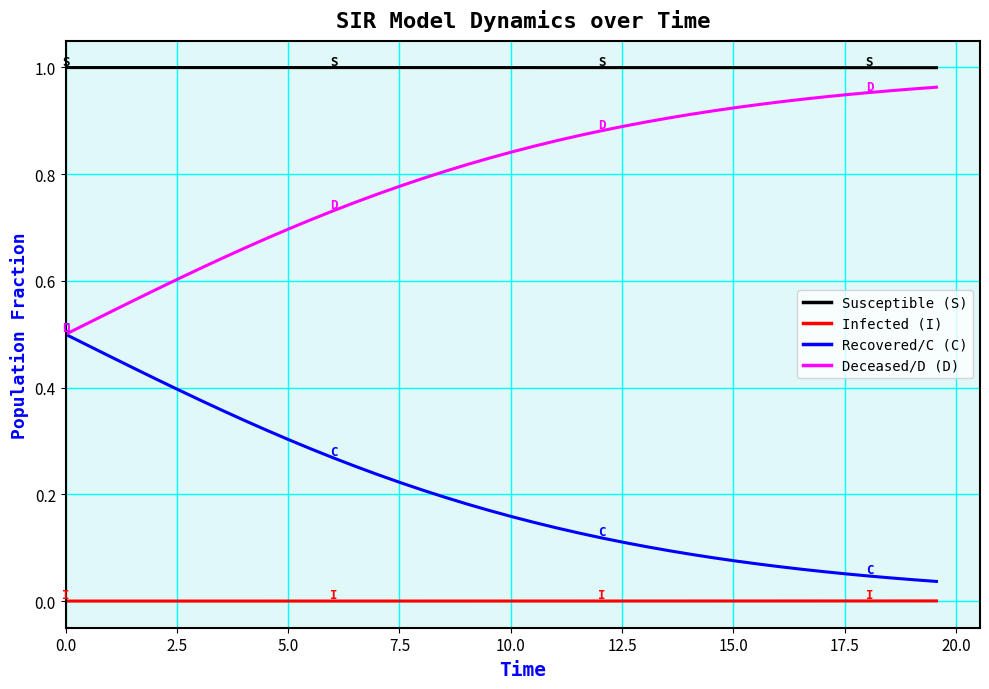

List the series in order of their overall mean, lowest first.

Infected (I), Recovered/C (C), Deceased/D (D), Susceptible (S)